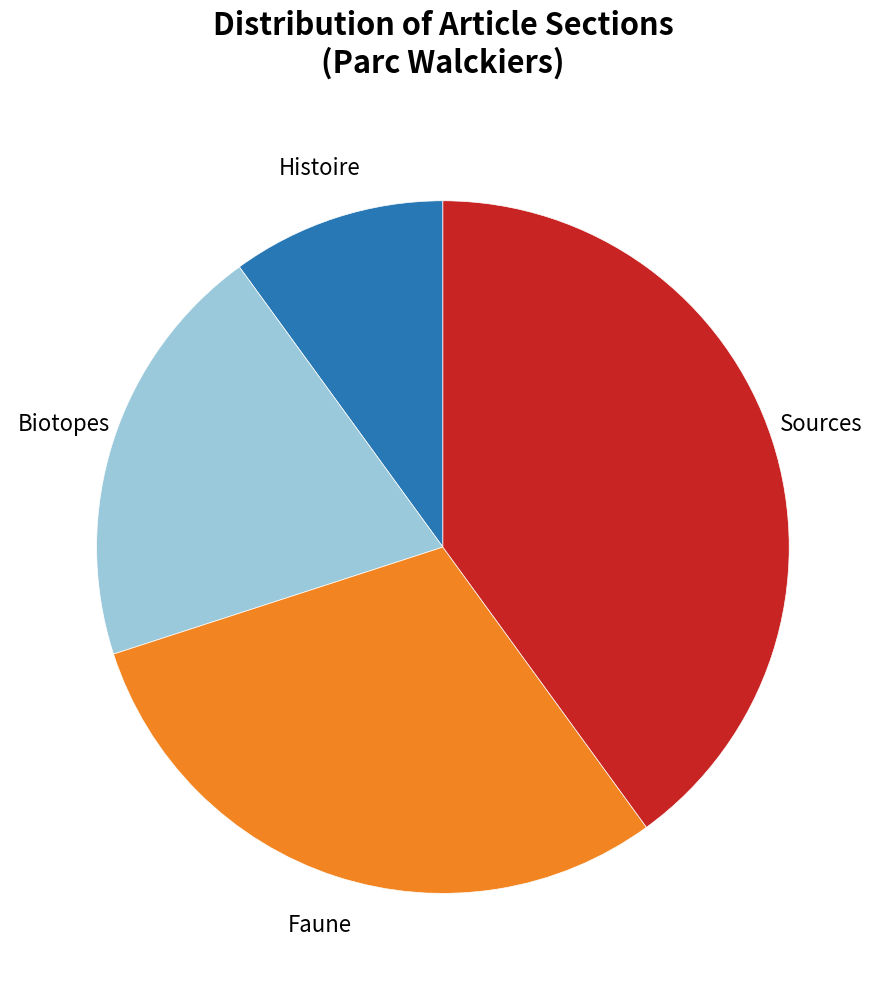

How many slices are in this pie chart?

4